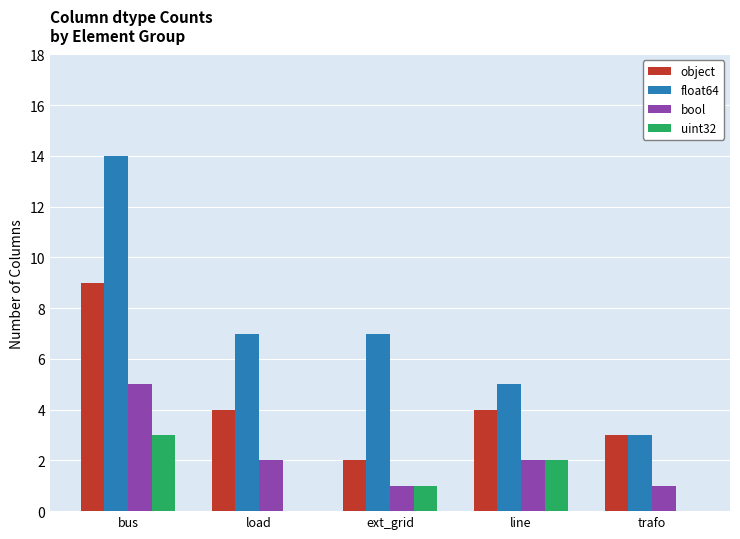

The float64 series shows 7 at ext_grid. True or false?

True